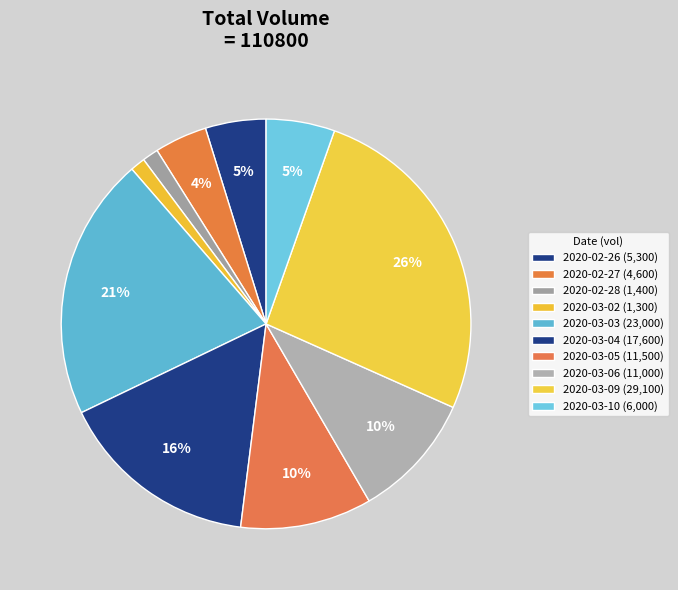

Count the number of slices in the pie.

10